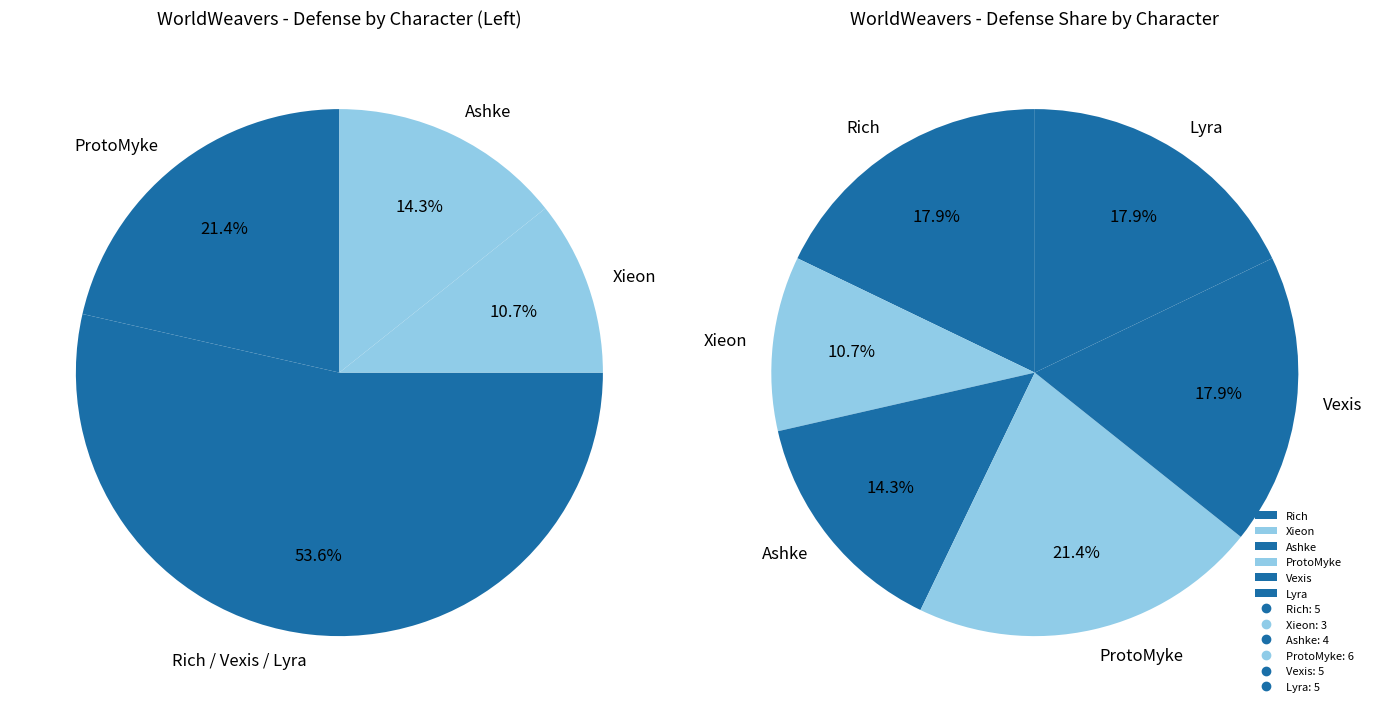

Count the number of slices in the pie.

6